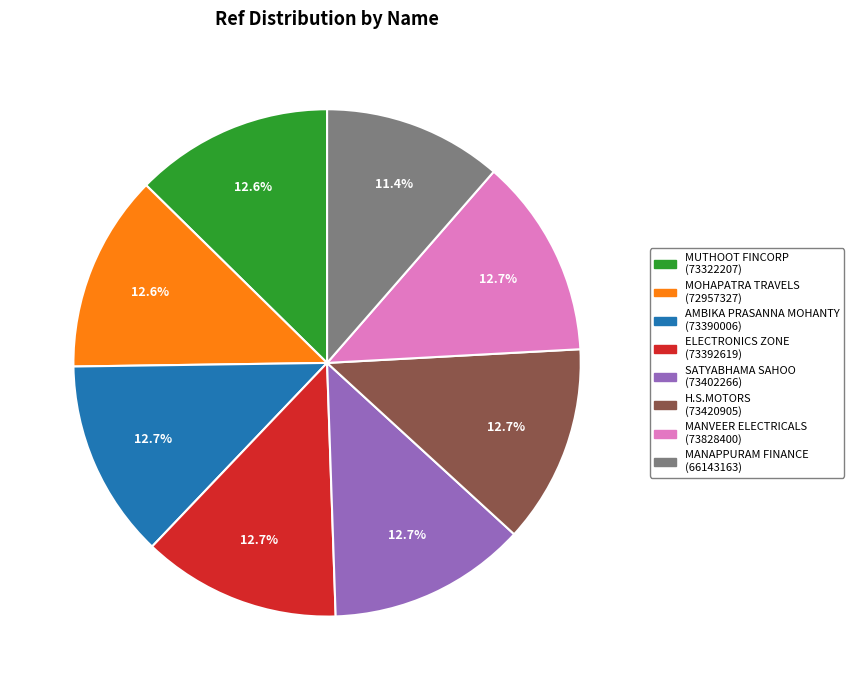

Is there a majority slice in this chart?

No